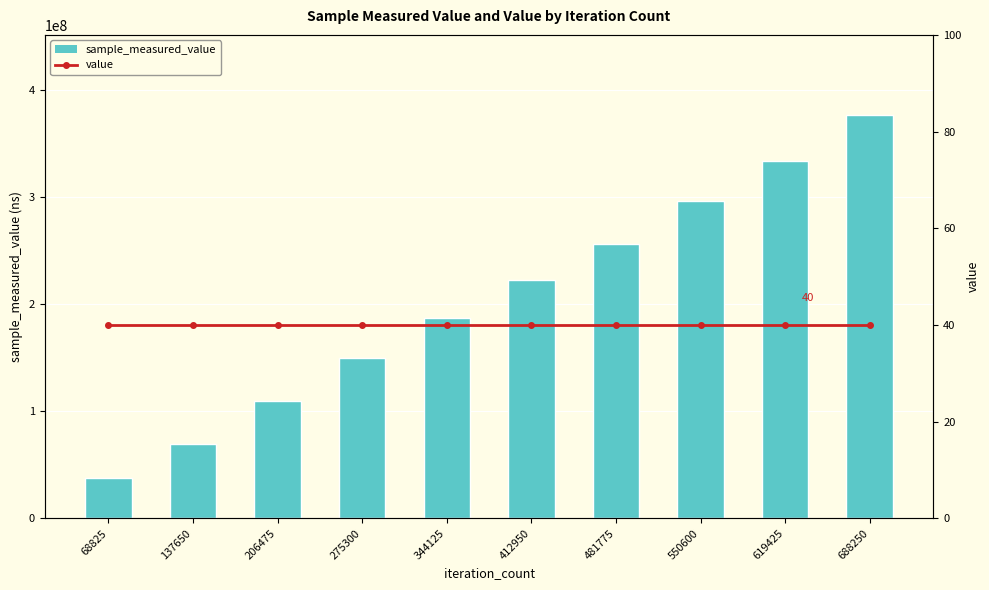

What is the difference between the sample_measured_value values at 344125 and 688250?

189225796